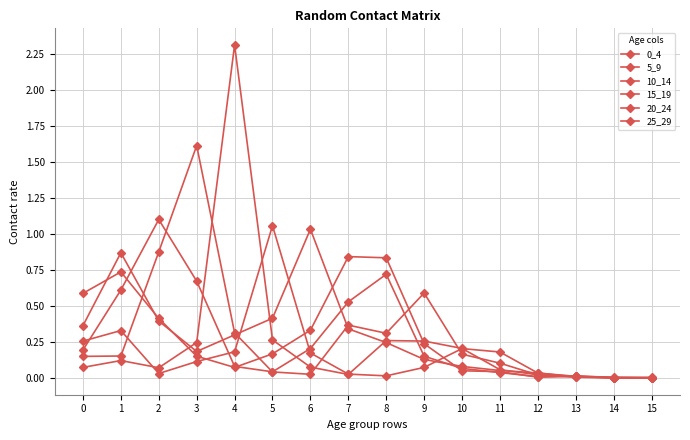

Is it true that 20_24 equals 2.3 at 4?

True